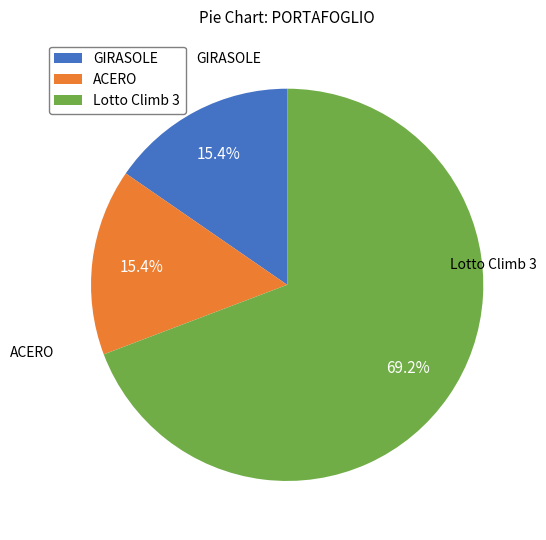

What is the ratio of the value at Lotto Climb 3 to the value at ACERO?

4.5